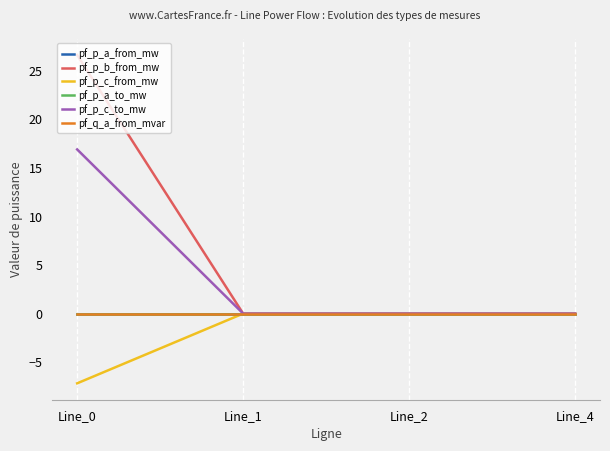

Is this an area chart (filled region under the line)?

No